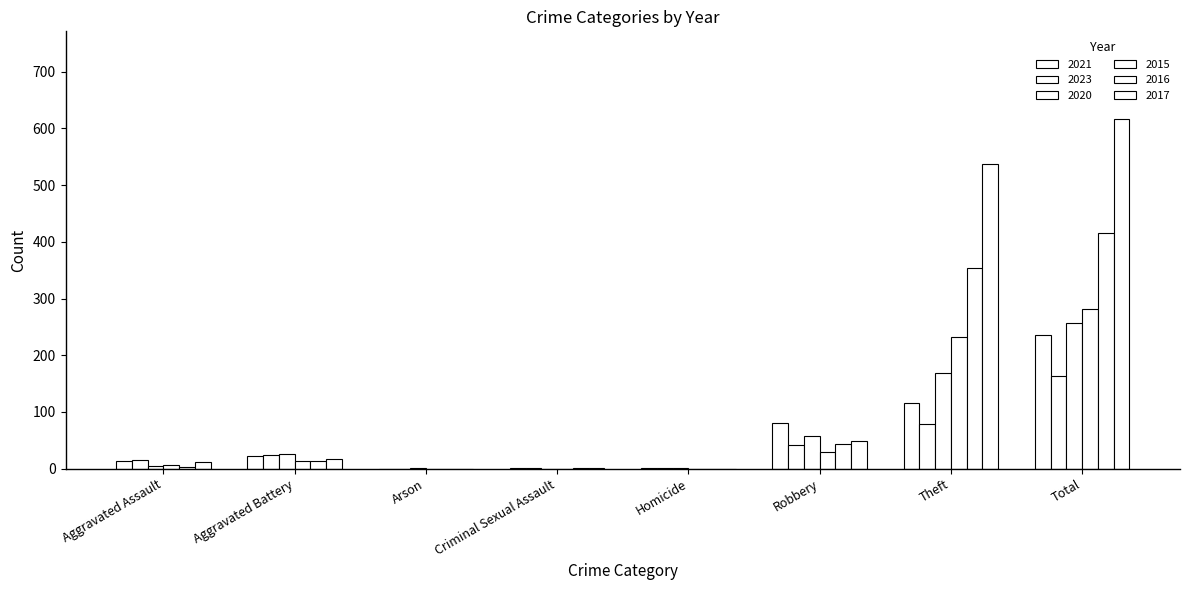

Does the chart contain stacked bars?

No